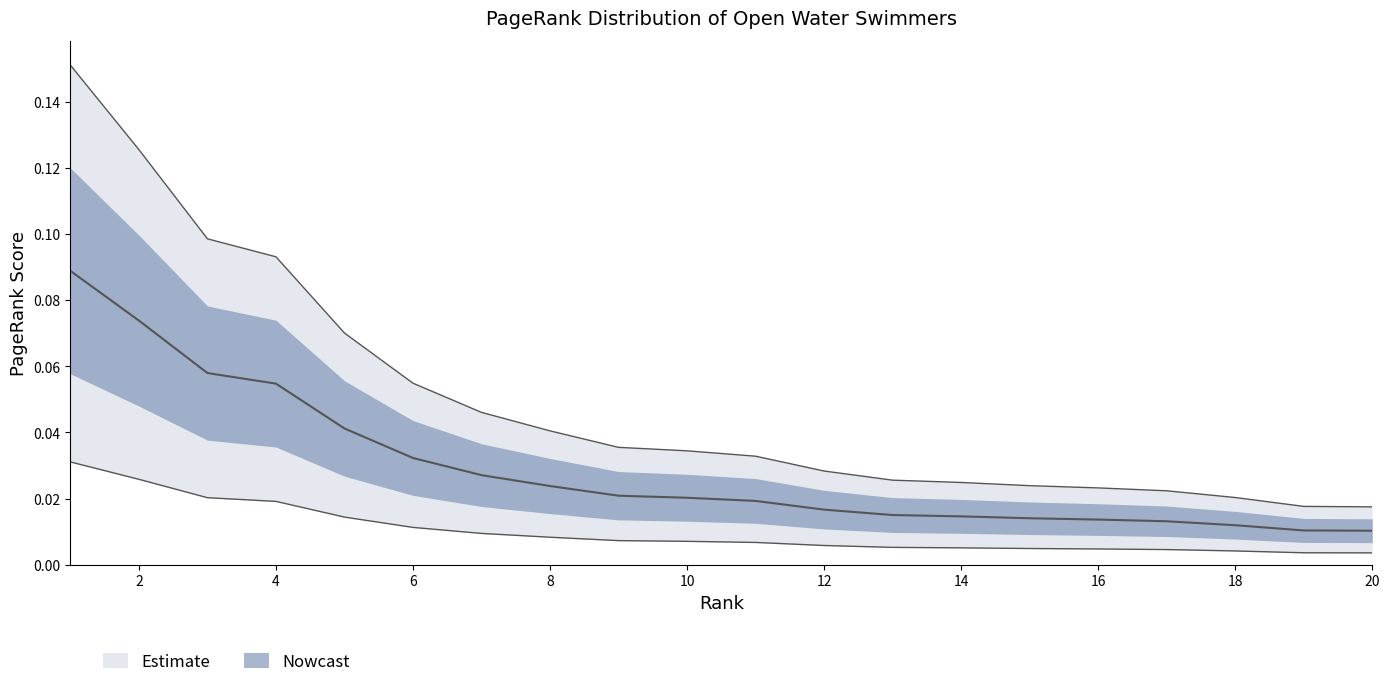

What is the difference between the values at 1 and 16?

0.1